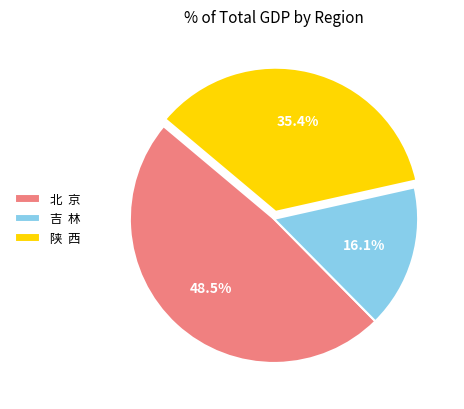

Is there a majority slice in this chart?

No